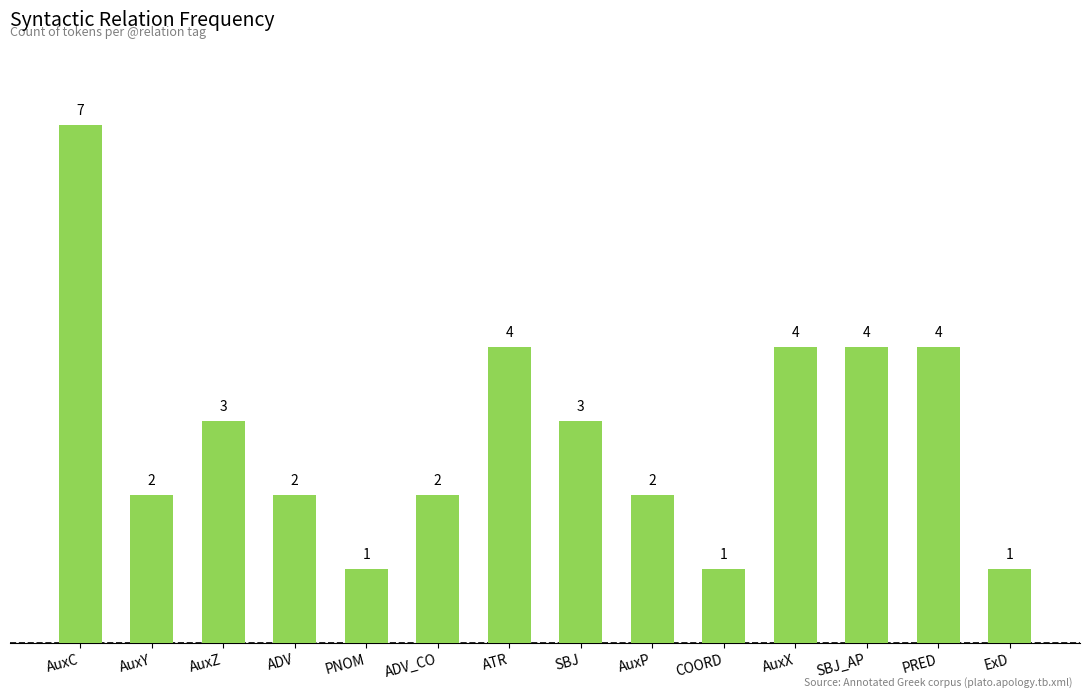

How many values are between 2 and 4?

10